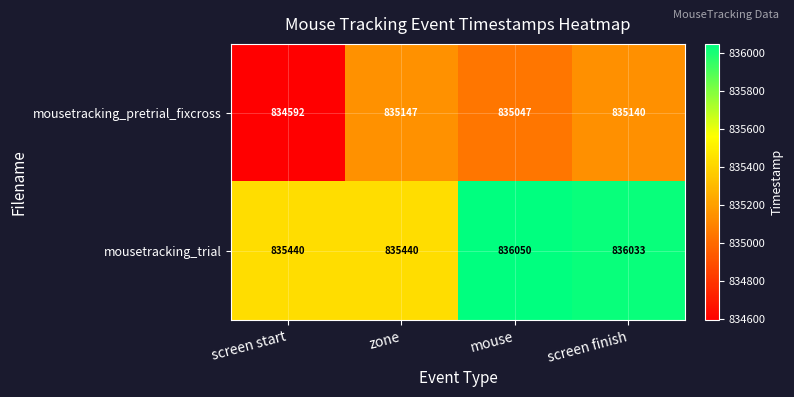

The value of mousetracking_trial at screen start is 835440. True or false?

True